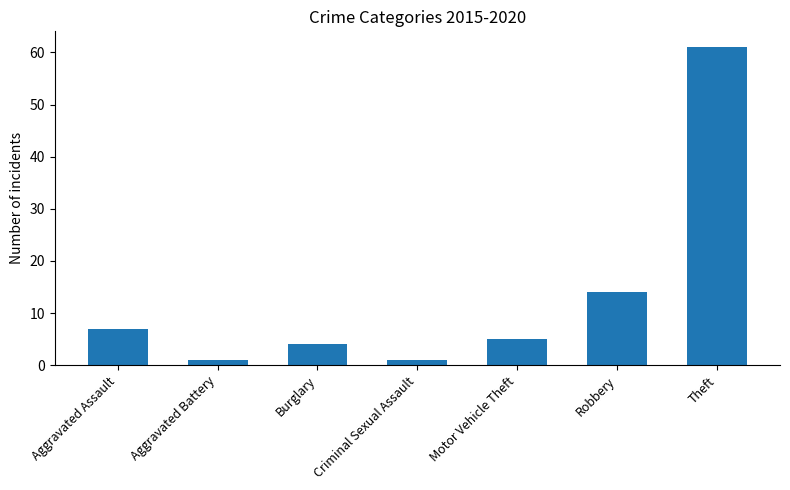

What is the label of the 5th bar from the left?

Motor Vehicle Theft